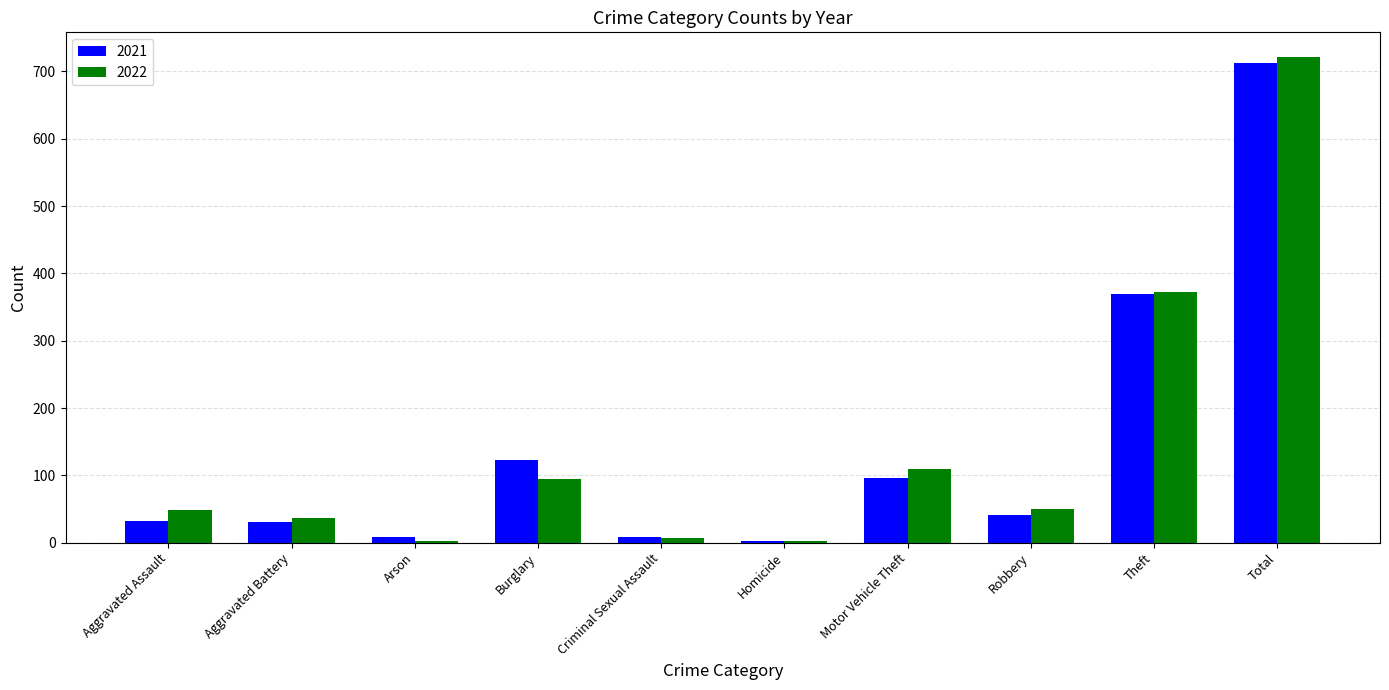

Between Aggravated Battery and Total, which series saw the biggest shift?

2022